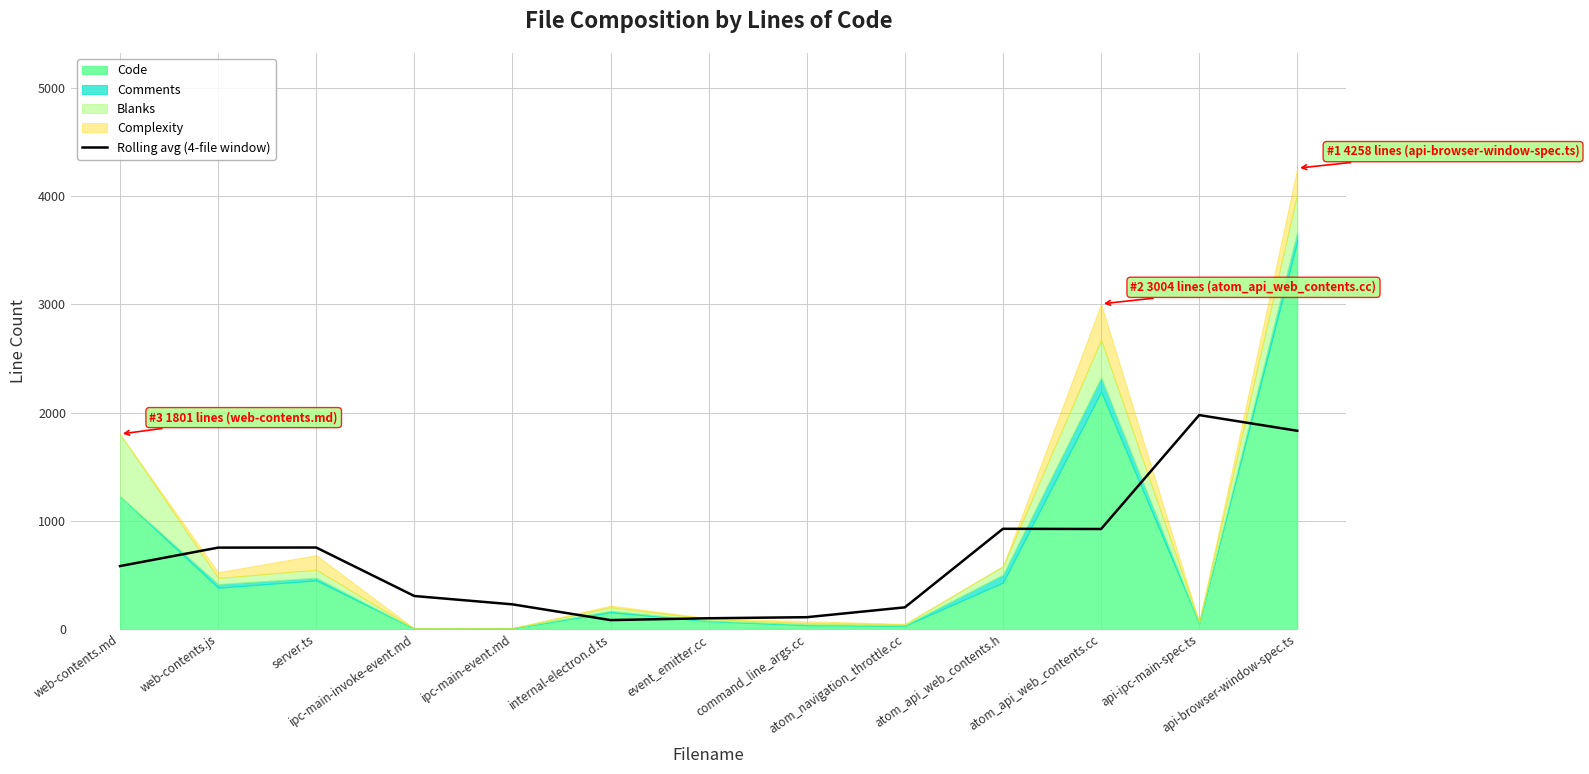

Reading left to right, extract all data points from this chart.

581.2	751.8	752.8	304.5	227.5	82.0	99.0	108.8	199.8	925.8	923.8	1976.5	1831.5